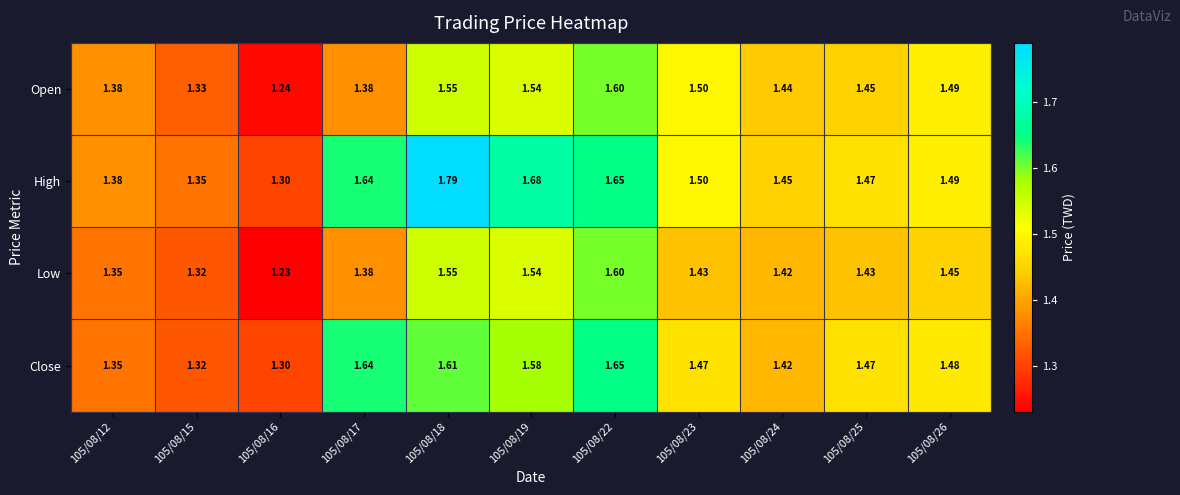

Which series has the largest total across all categories?

High